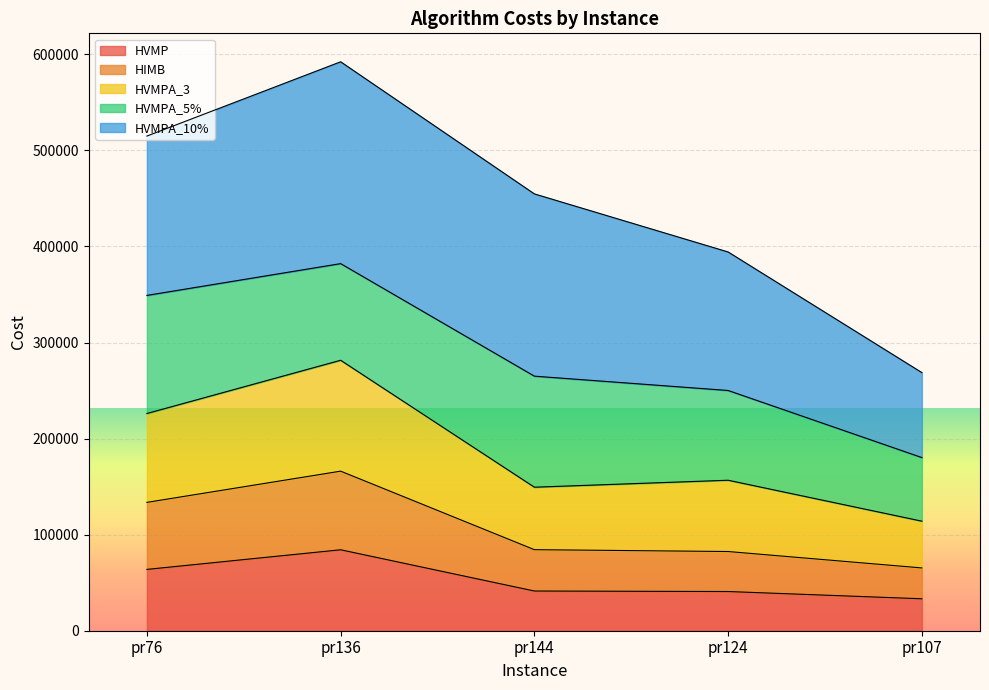

How many lines are shown in the chart?

5